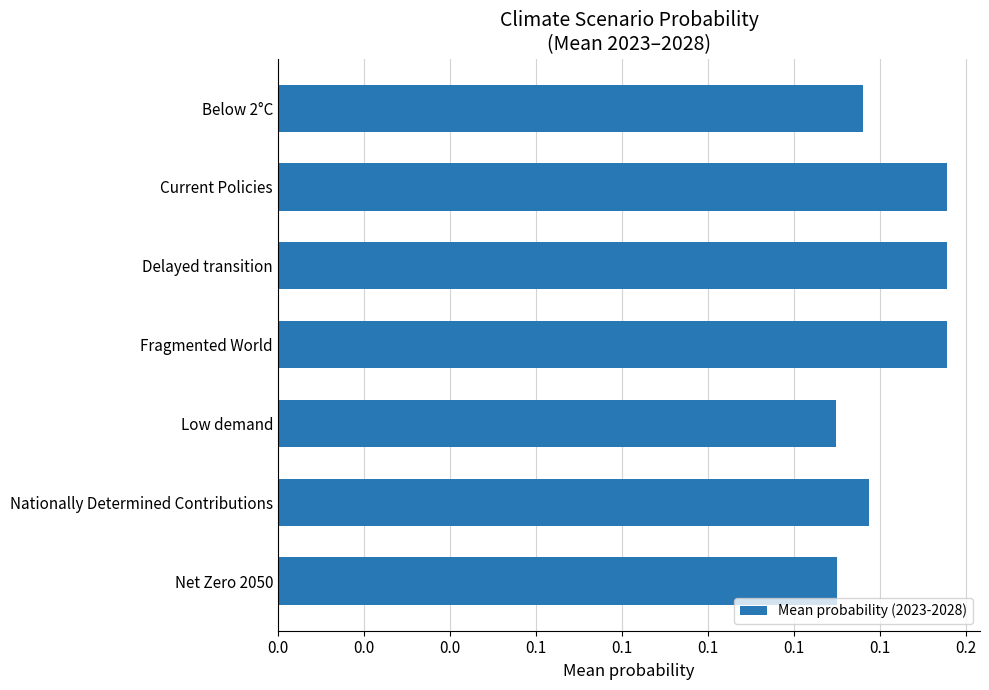

How many bars are there in total?

7